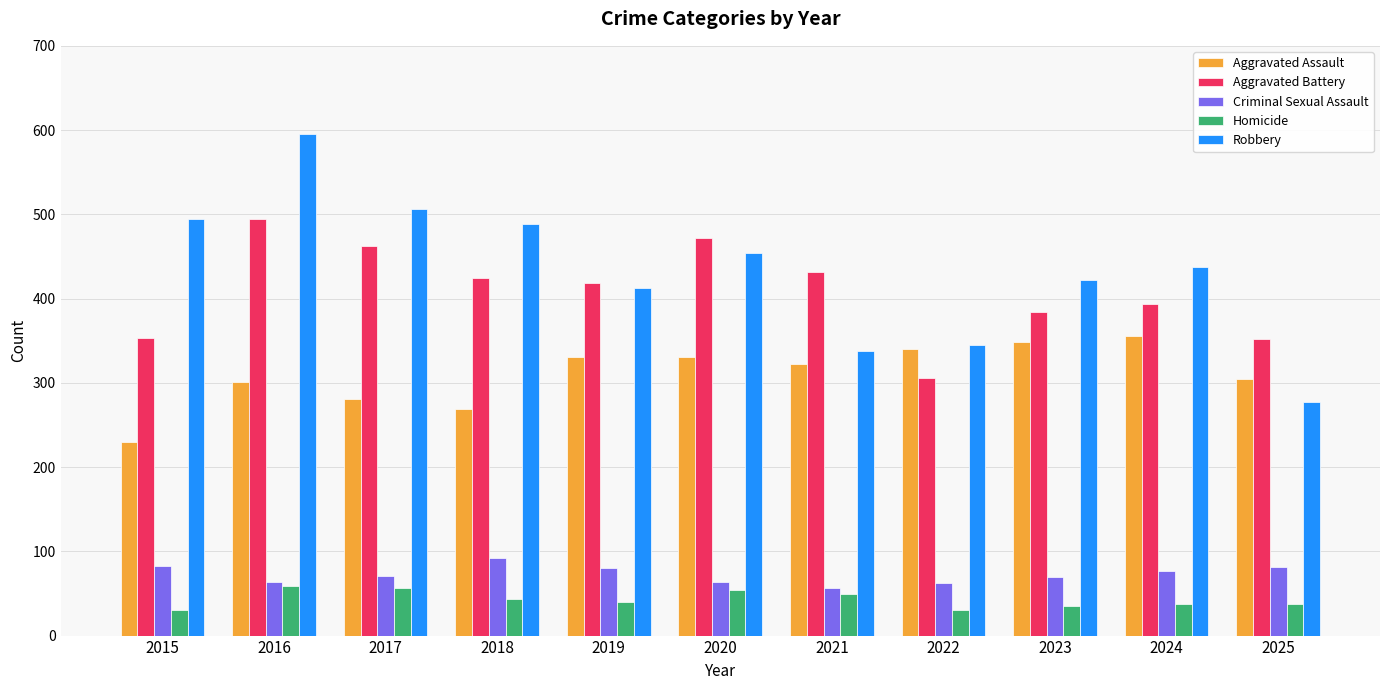

How many distinct data groups are displayed?

5